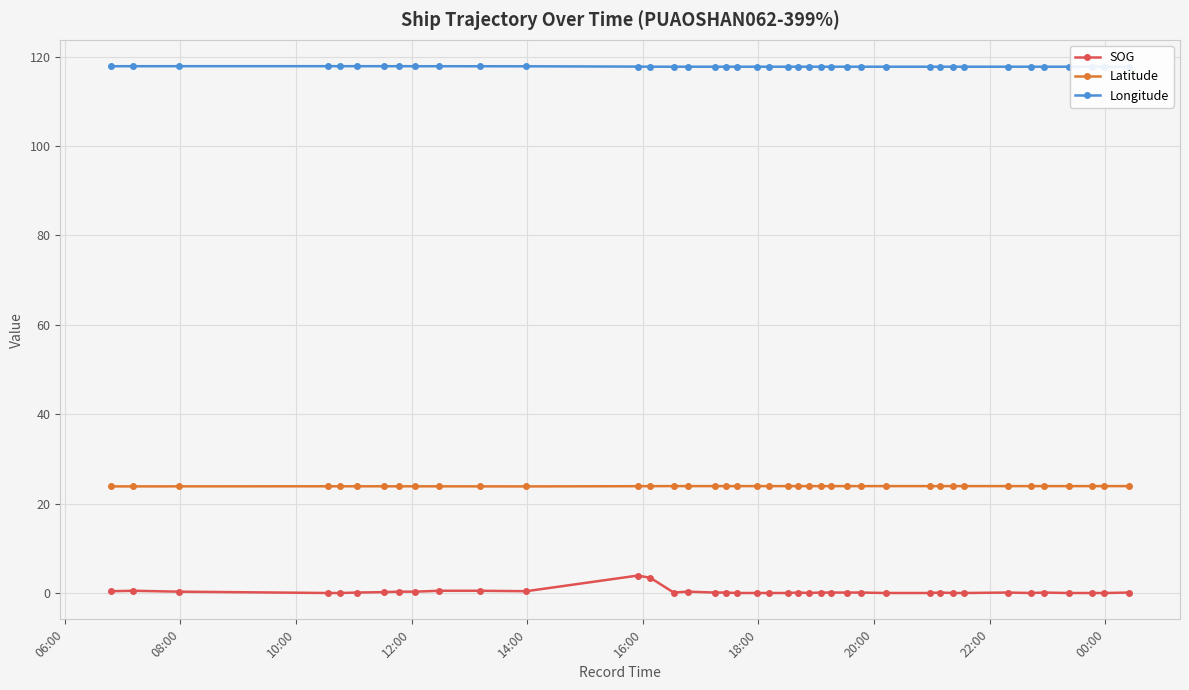

True or false: Latitude has more than 1 points higher than both neighbors.

True